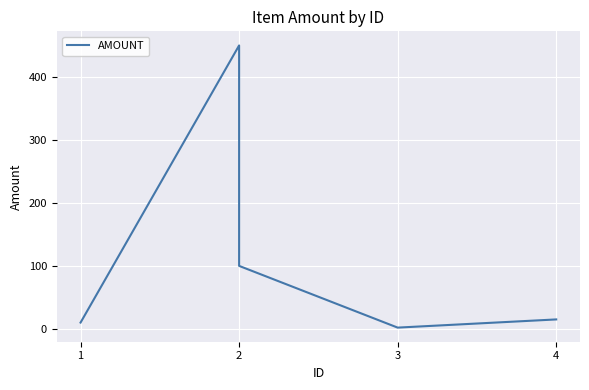

The value at 2 is 450. True or false?

True